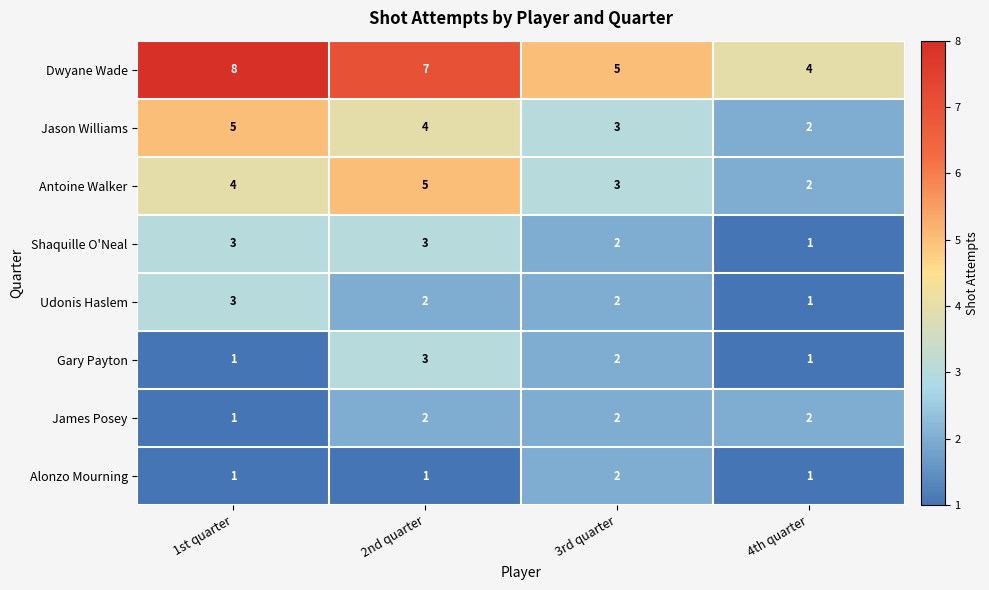

Is it true that Gary Payton equals 3 at 3rd quarter?

False